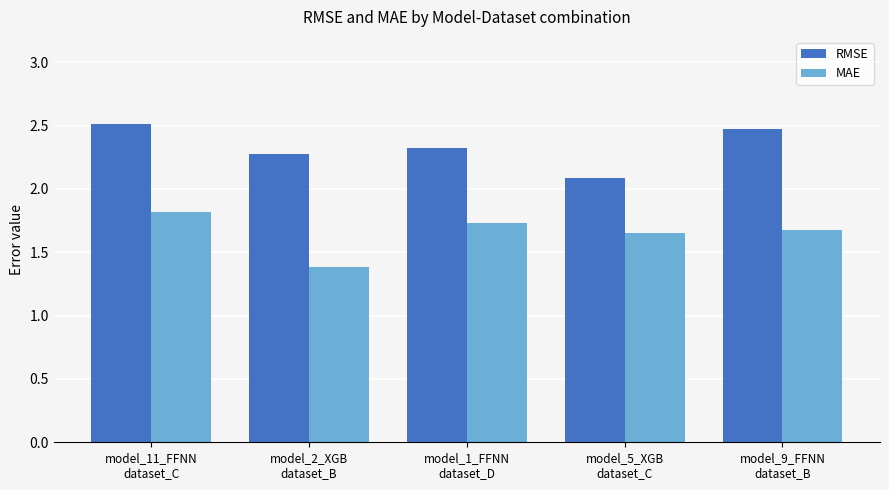

What is the difference between the maximum and minimum values in the RMSE series?

0.4